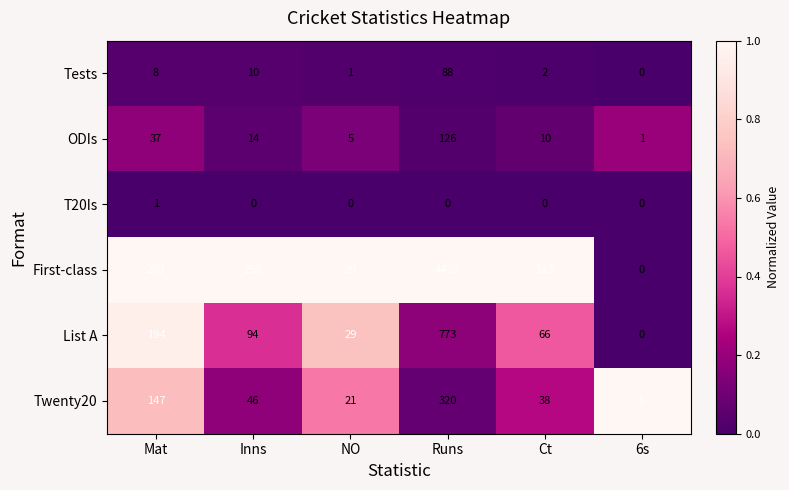

What is the difference between the First-class values at Mat and Runs?

4220